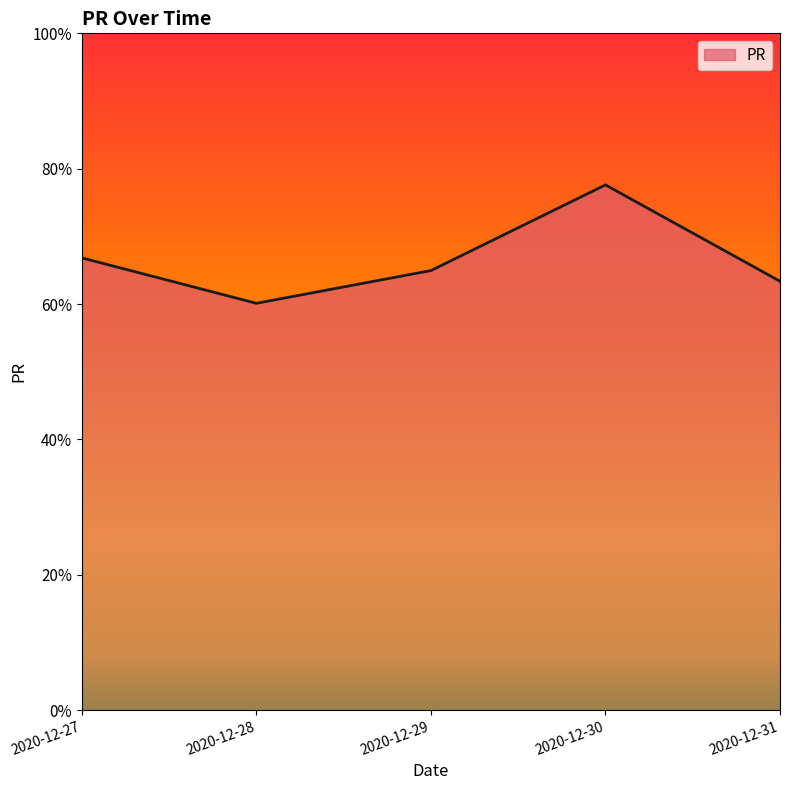

How many categories are shown in the chart?

5